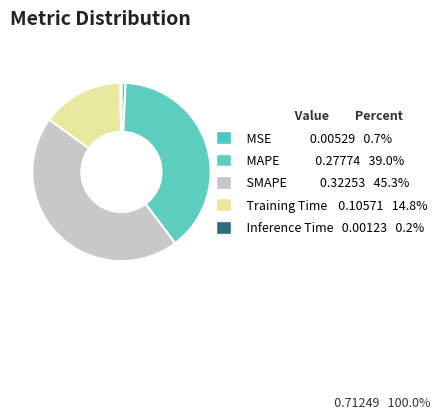

Is it true that MAPE is 39% of the pie?

True